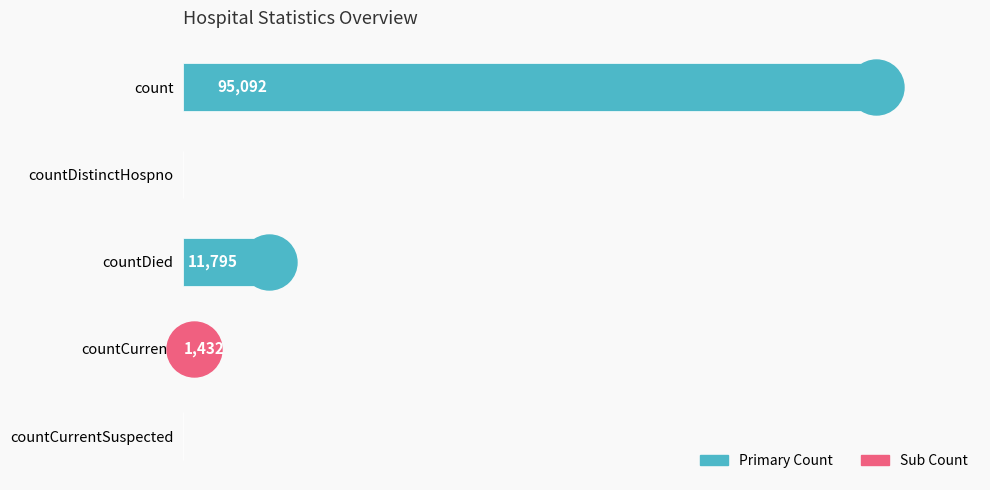

Between countCurrent and countDied, which is larger?

countDied